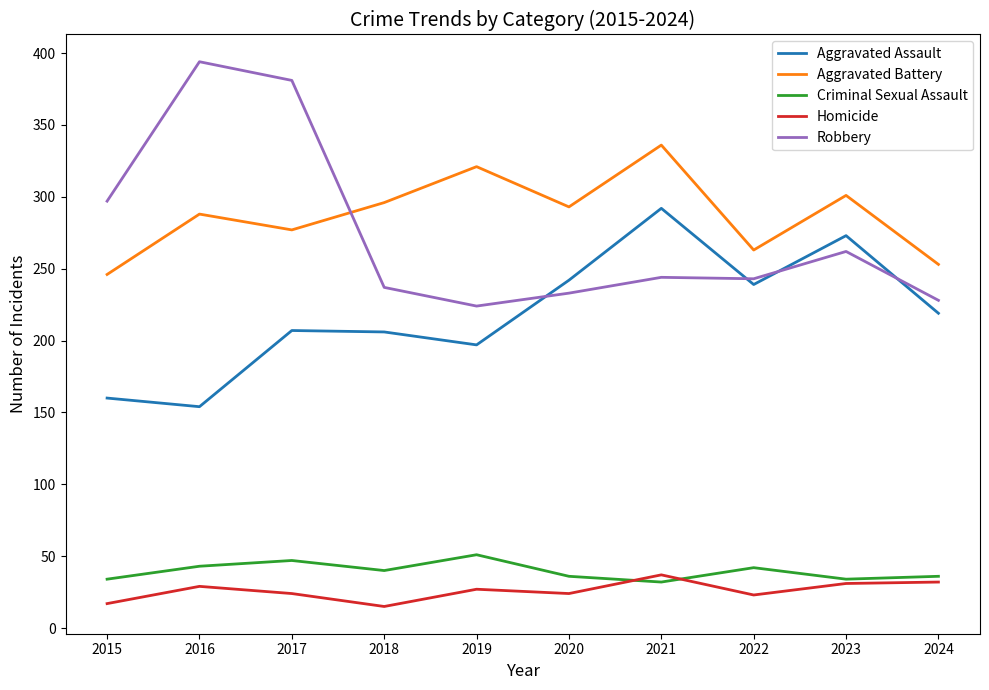

How many interior local peaks does the Aggravated Battery series have?

4